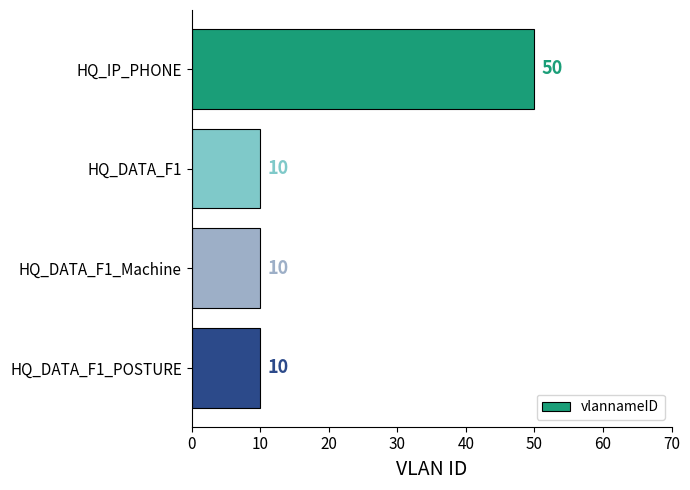

What position from the bottom is HQ_DATA_F1_Machine?

2